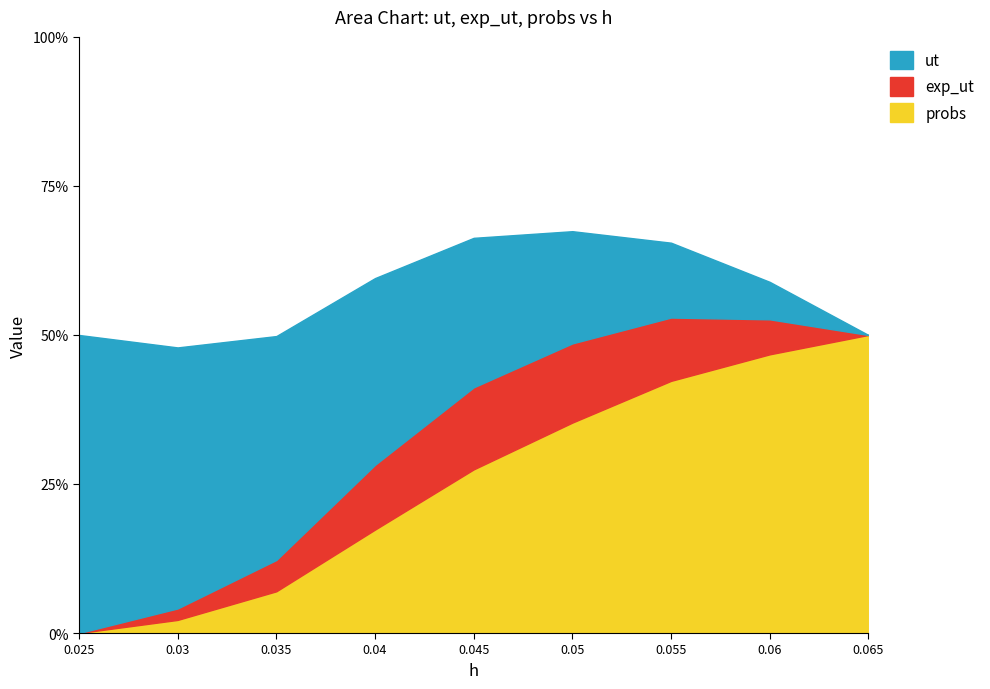

What is the spread (max minus min) of values at 0.04?

0.4